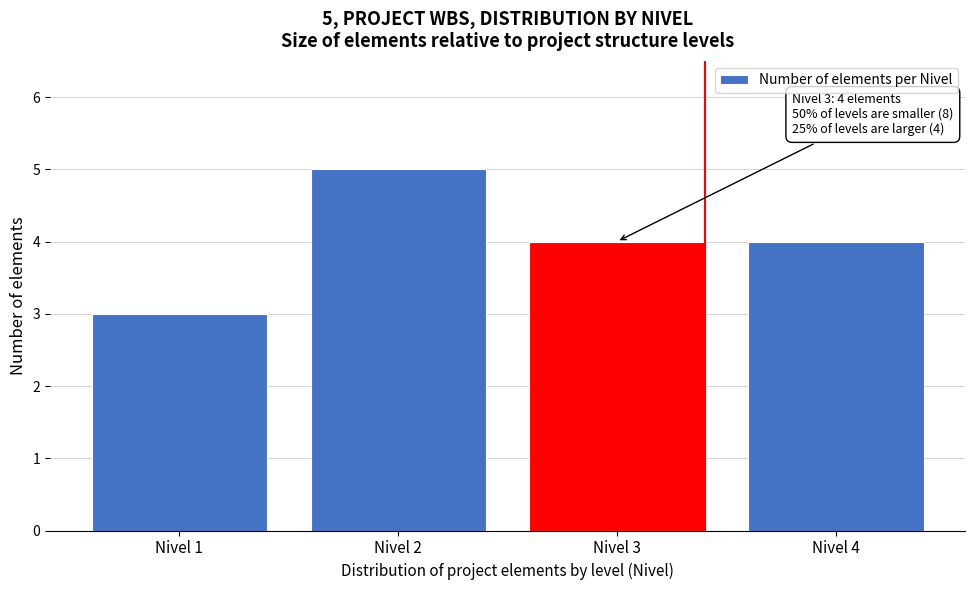

Reading right to left, transcribe all the data shown in this chart.

Nivel 4=4	Nivel 3=4	Nivel 2=5	Nivel 1=3